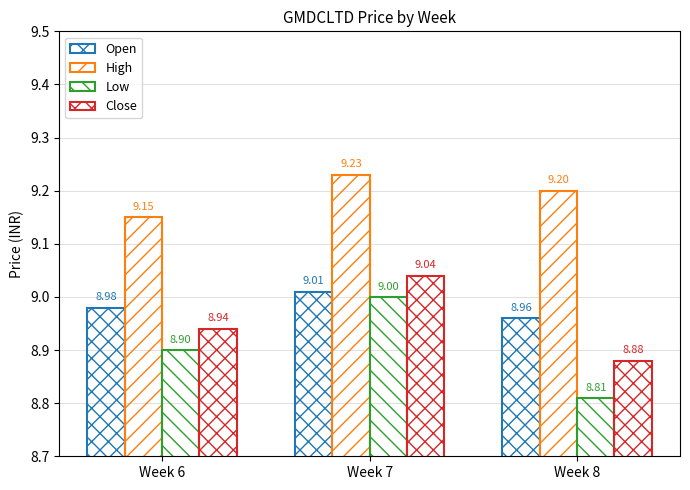

How many data points does each series have?

3